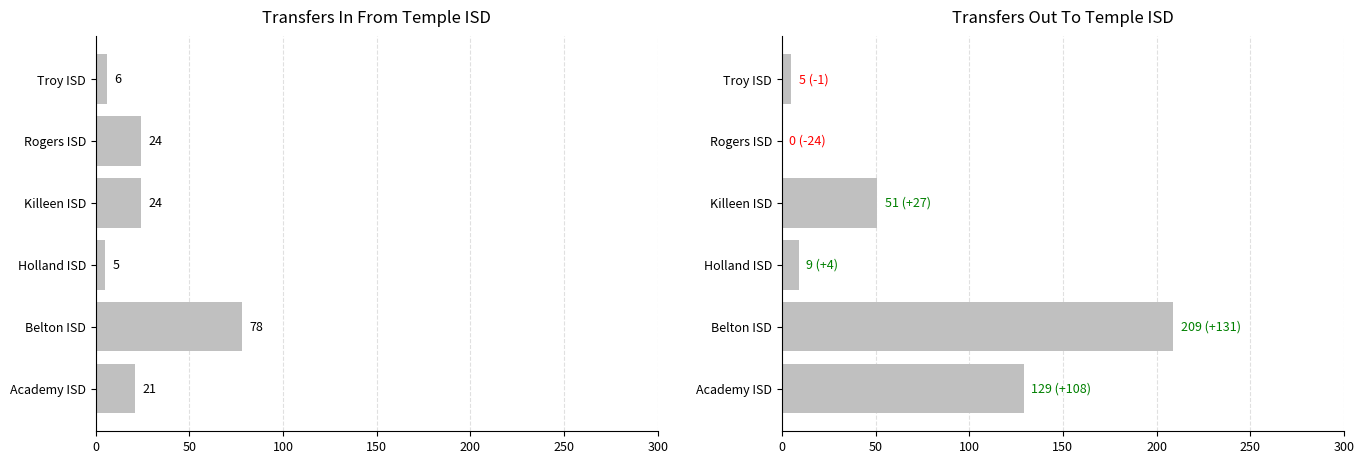

What is the difference between the second highest and minimum values in the Transfers In From series?

19